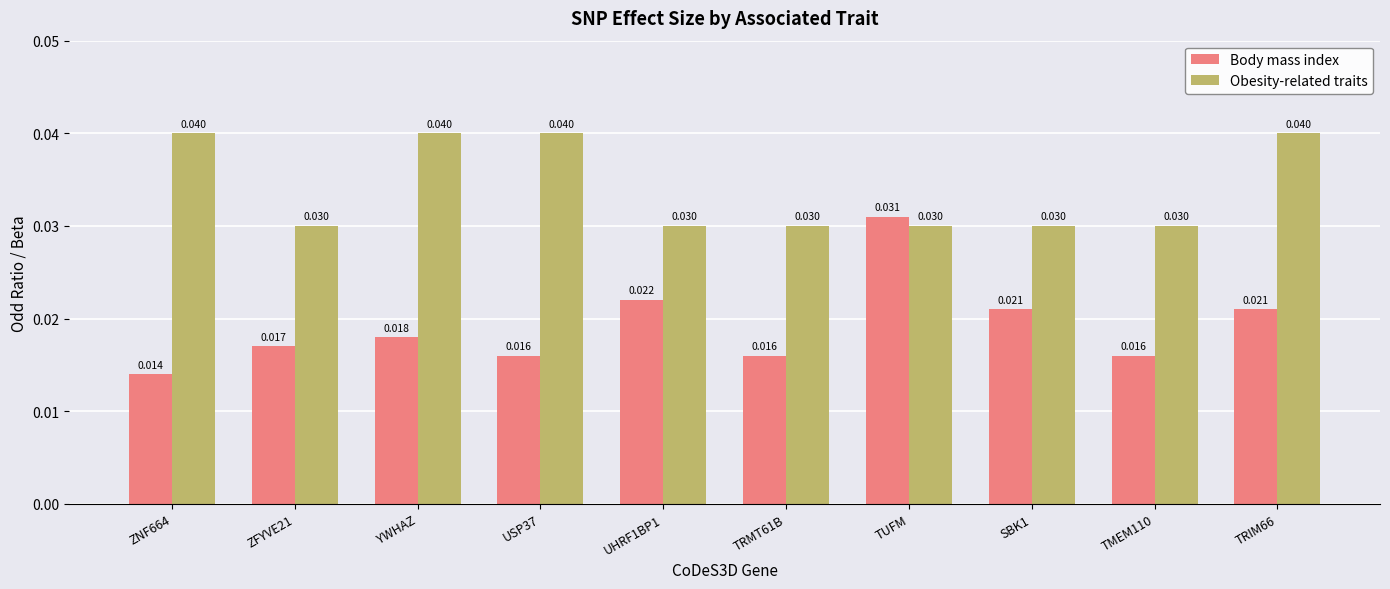

Which series changed the most between UHRF1BP1 and TUFM?

Body mass index